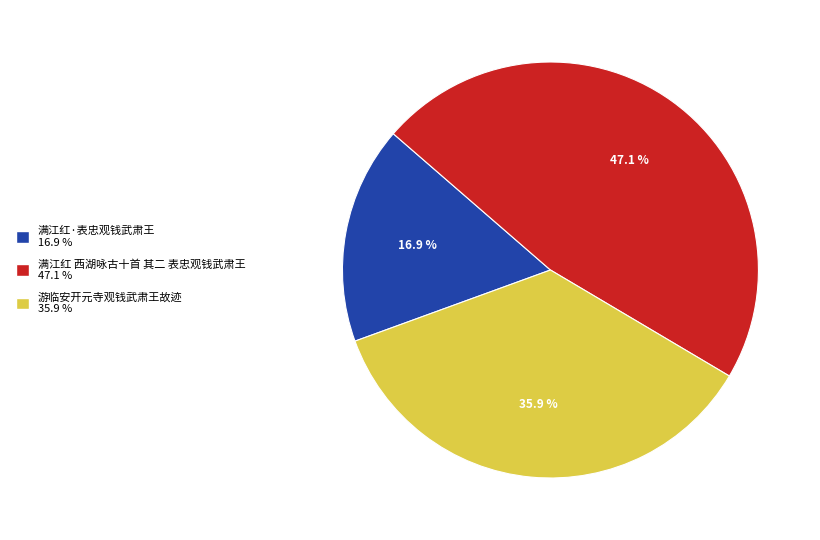

To the nearest percent, what portion does 满江红 西湖咏古十首 其二 表忠观钱武肃王 represent?

47%